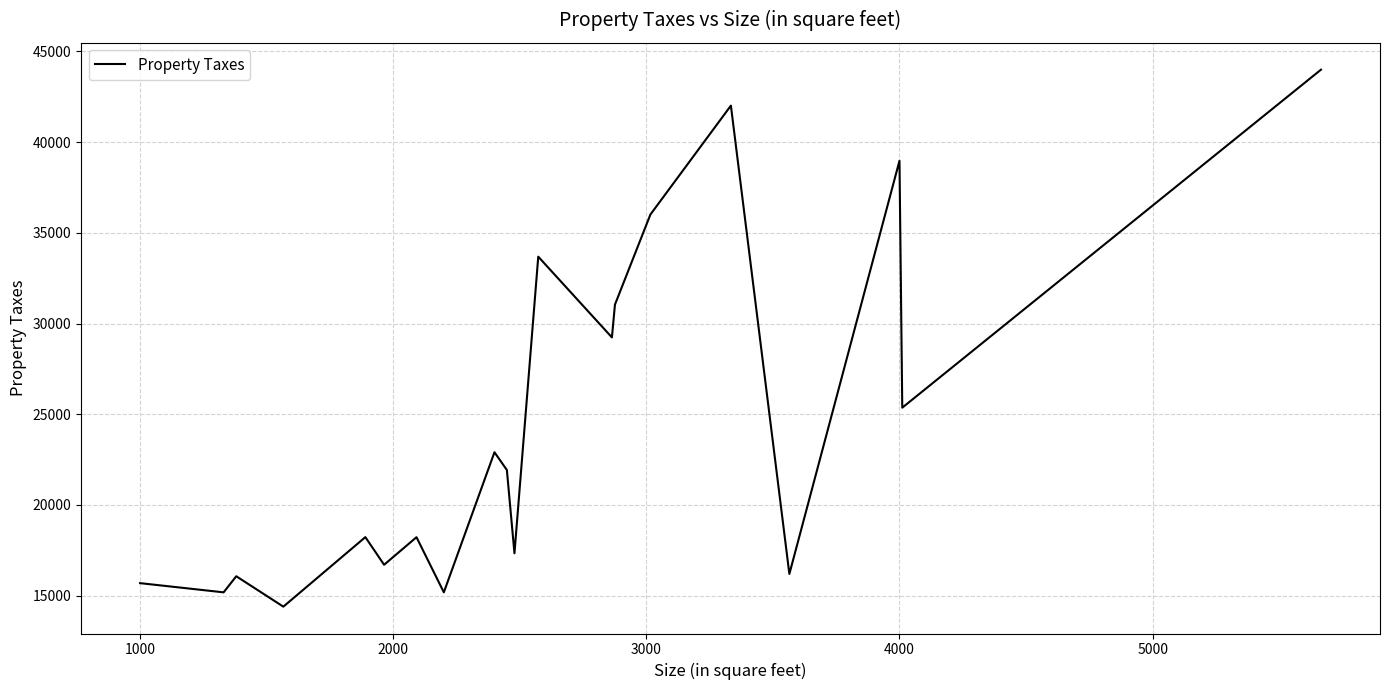

What is the greatest value displayed?

43988